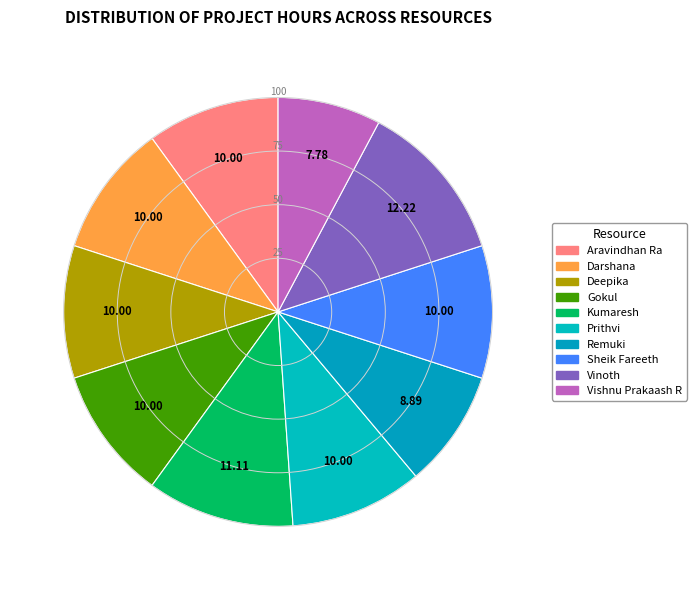

Approximately how many times larger is the value at Remuki compared to Gokul?

0.9